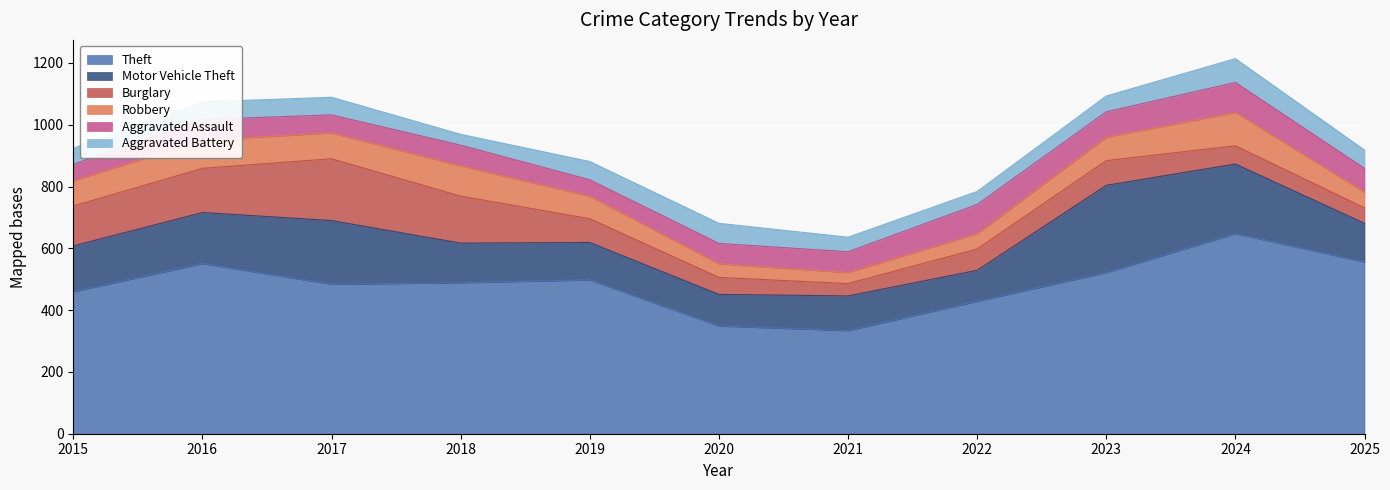

List the series in order of their peak value, highest first.

Theft, Motor Vehicle Theft, Burglary, Robbery, Aggravated Assault, Aggravated Battery